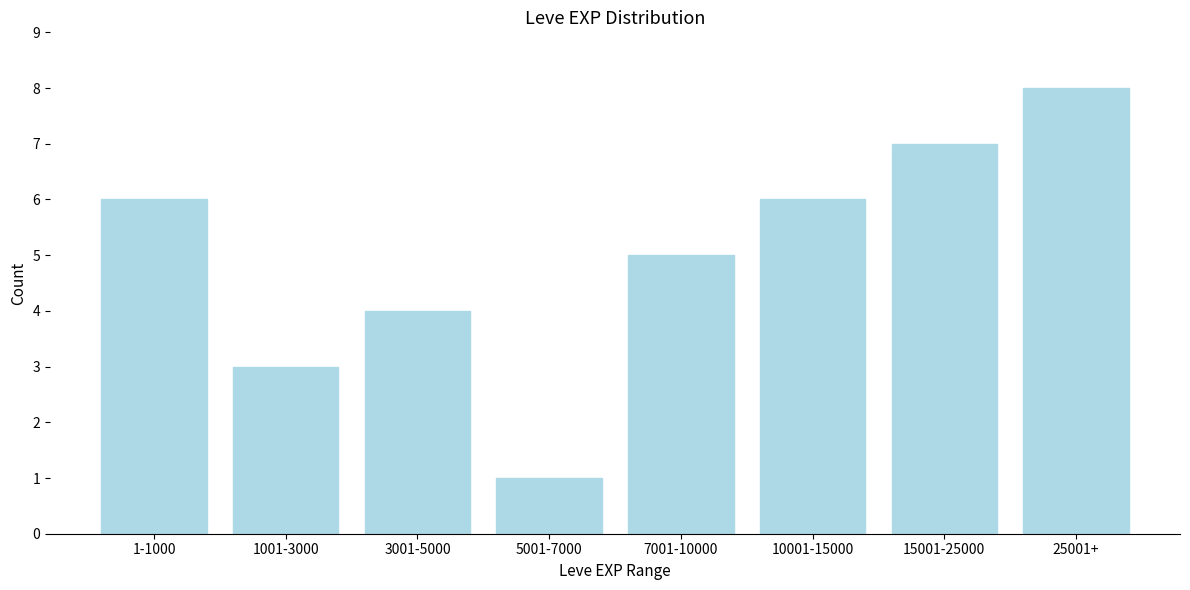

Reading left to right, transcribe all the data shown in this chart.

1-1000=6	1001-3000=3	3001-5000=4	5001-7000=1	7001-10000=5	10001-15000=6	15001-25000=7	25001+=8